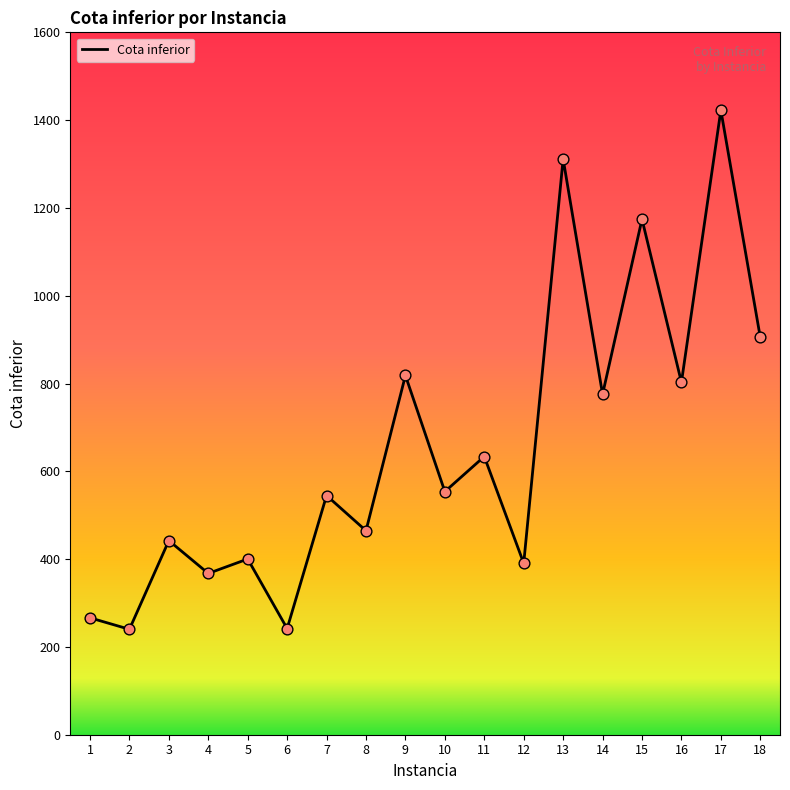

What is the change in value from 4 to 14?

+408.1